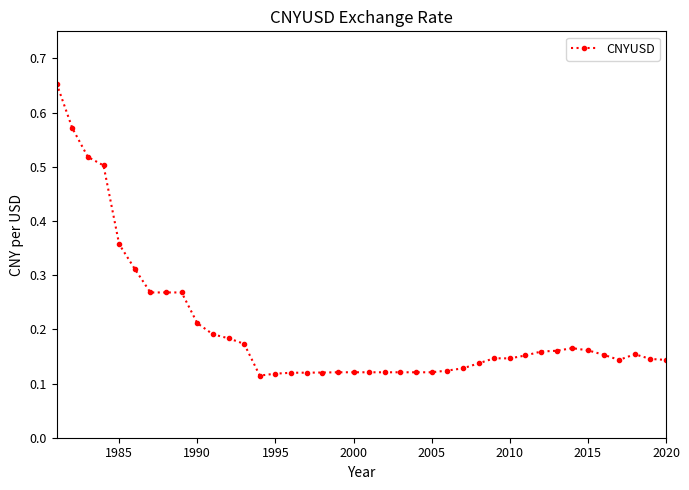

What is the sum of all values?

8.1